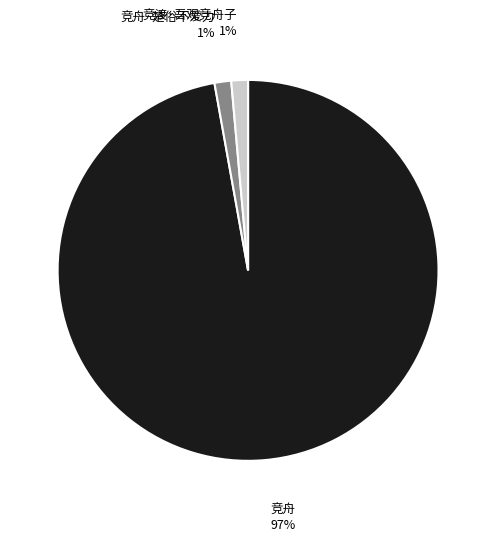

Do 竞渡·吾观竞舟子 and 竞舟·楚俗不爱力 together represent more than half of the pie?

No